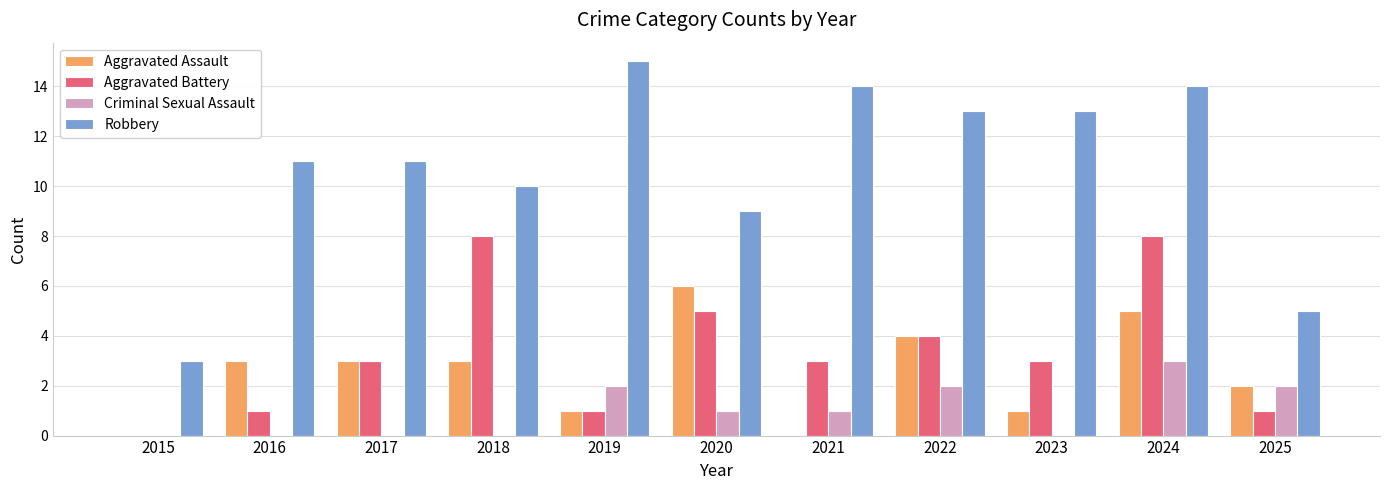

Are the bars grouped side by side (vs. stacked)?

Yes